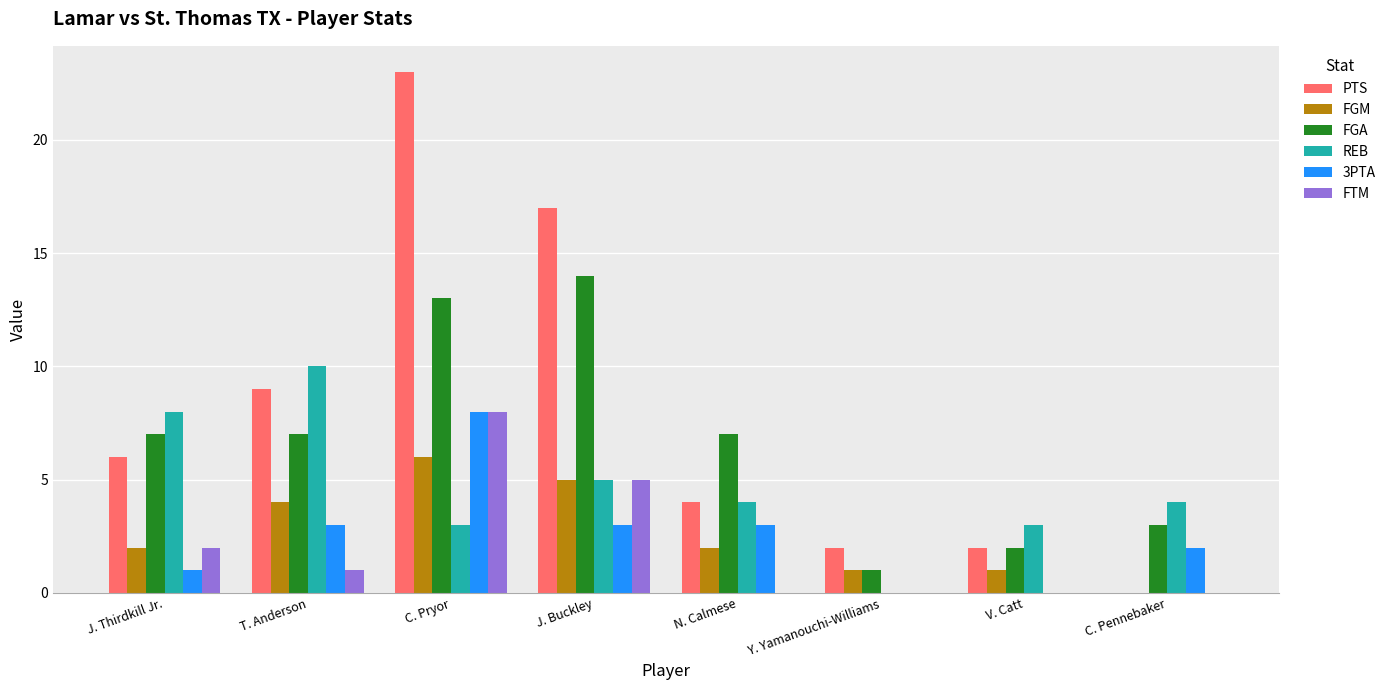

Which label corresponds to the largest value in the chart?

C. Pryor